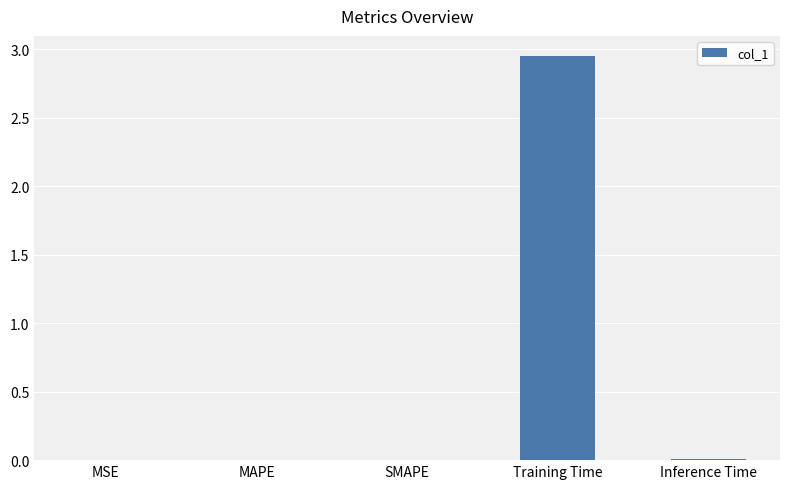

Which category has the highest value across all series?

Training Time